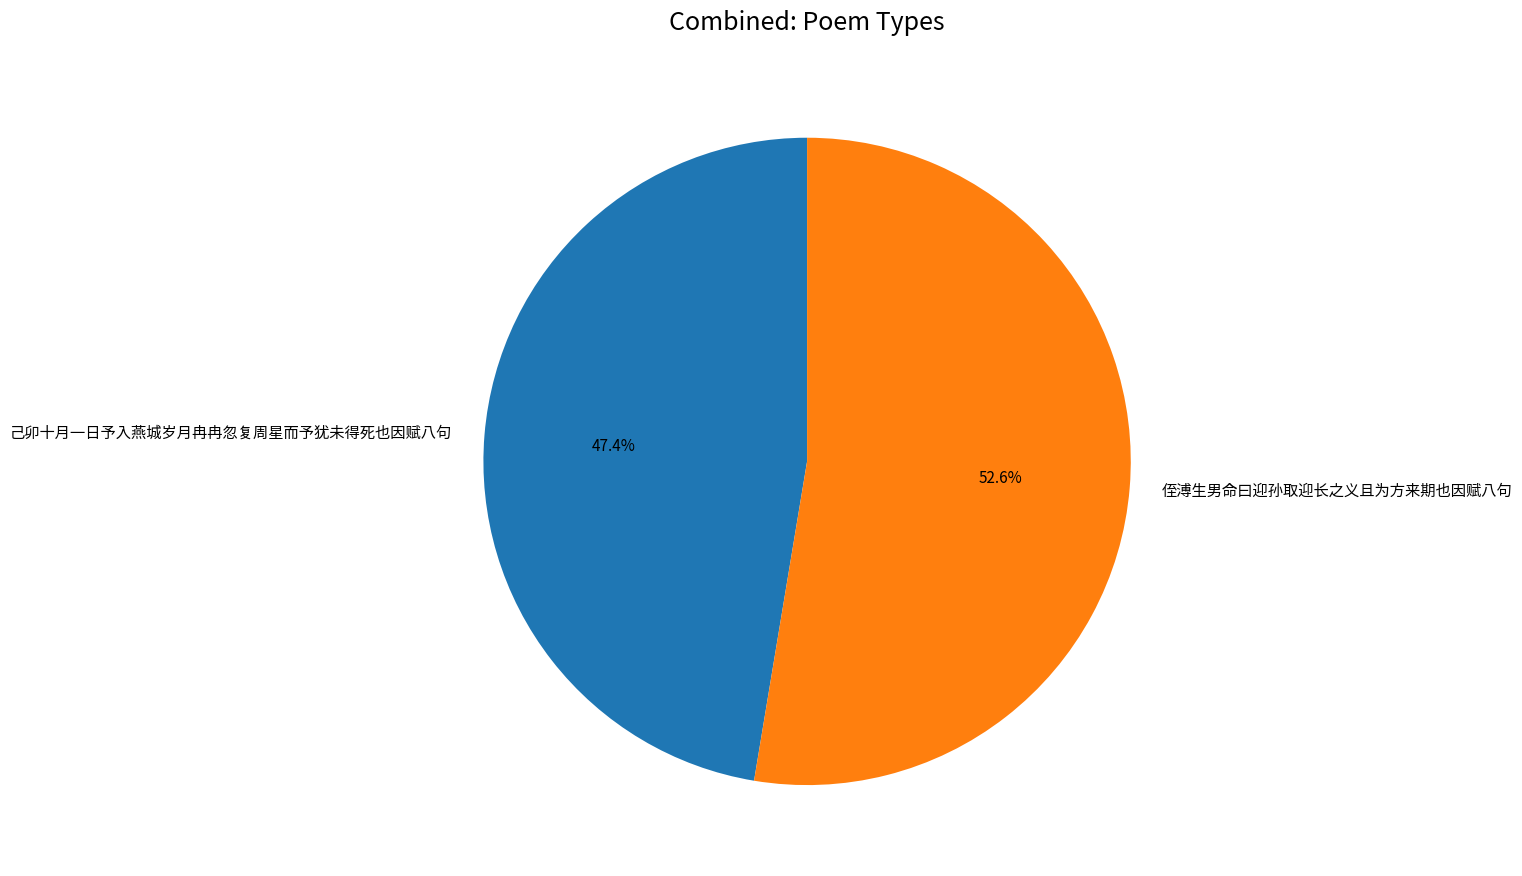

What is the largest slice in the pie chart?

侄溥生男命曰迎孙取迎长之义且为方来期也因赋八句